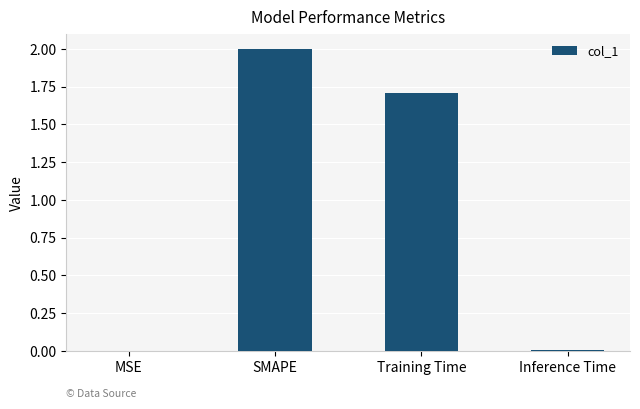

What is the average value?

0.9